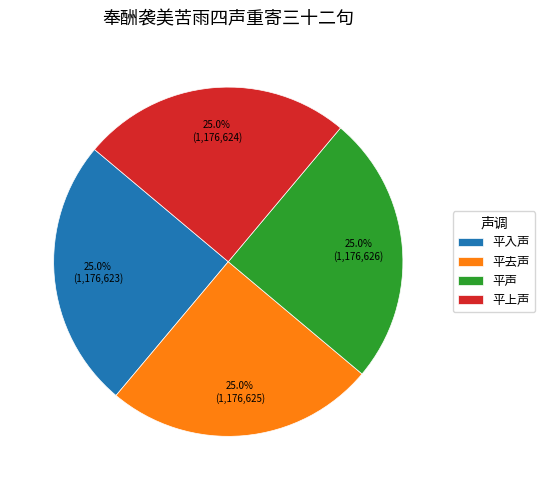

What is the ratio of the value at 平去声 to the value at 平声?

1.0